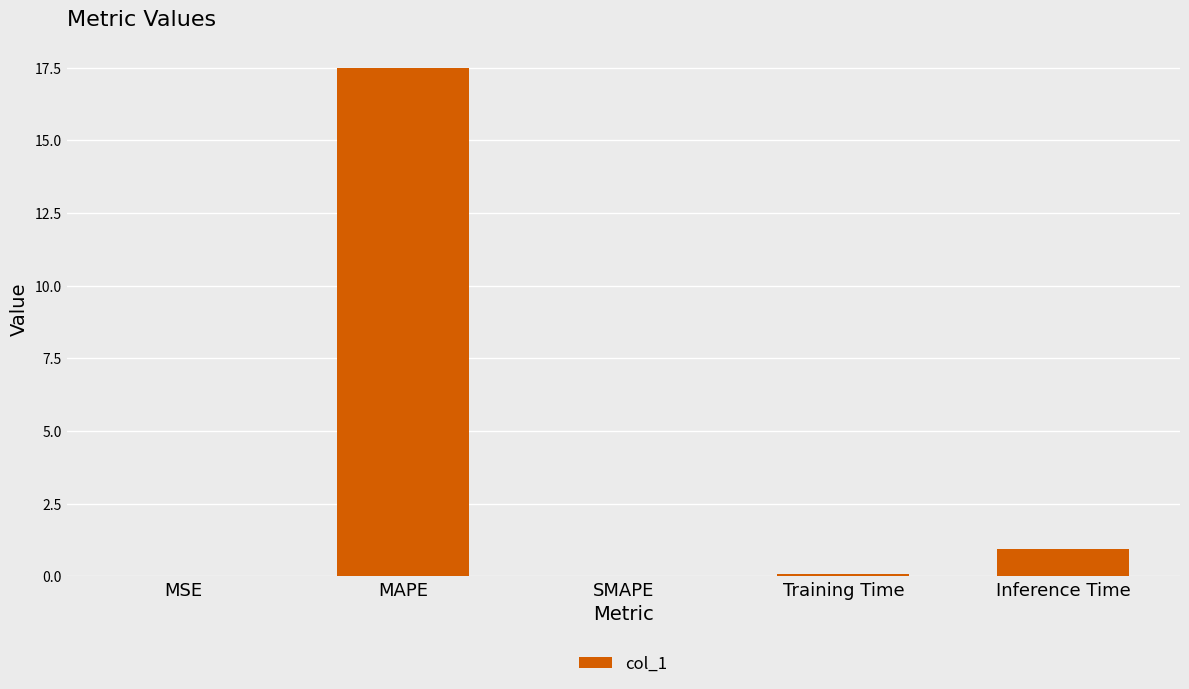

What is the sum of the values at Inference Time and MAPE?

18.5